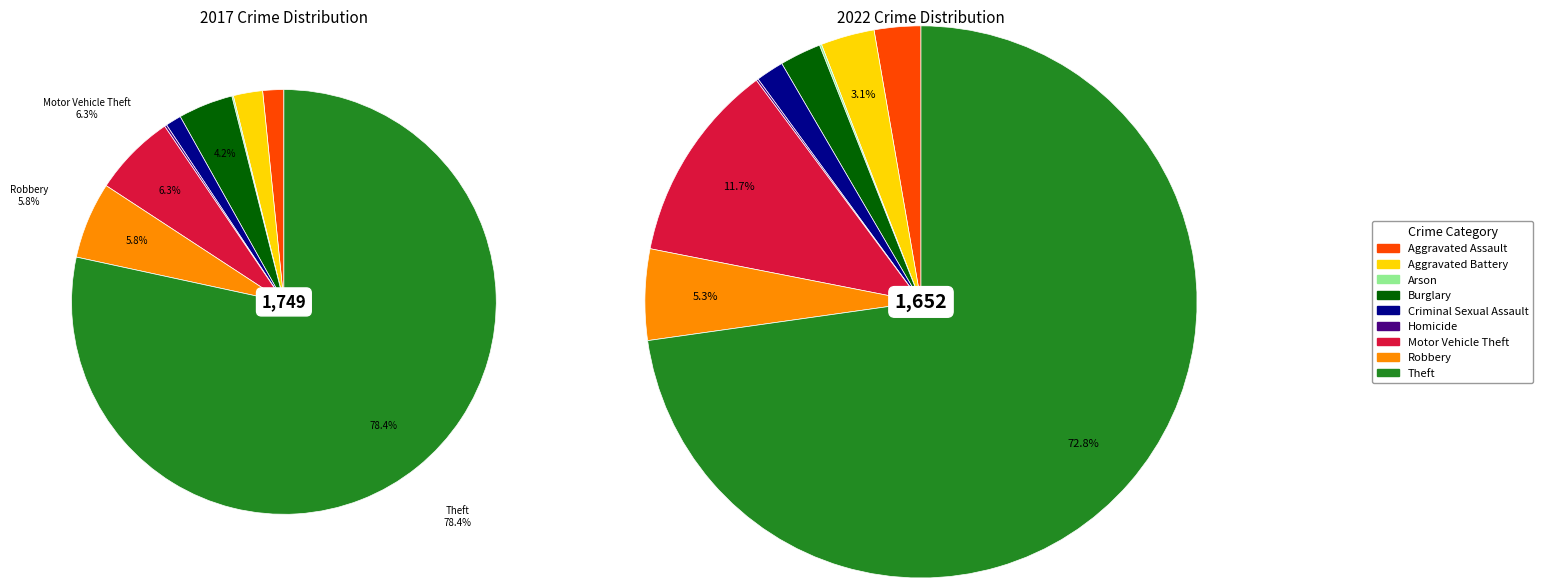

True or false: 6 accounts for 1% of the total.

False